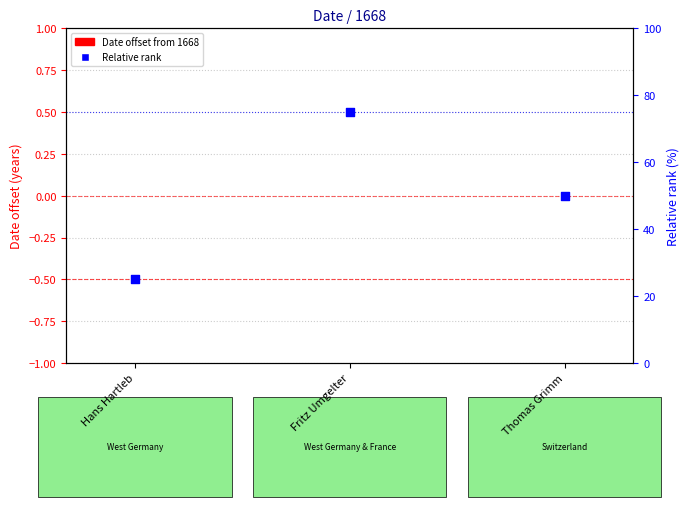

Which series contains the highest Y value?

Relative rank